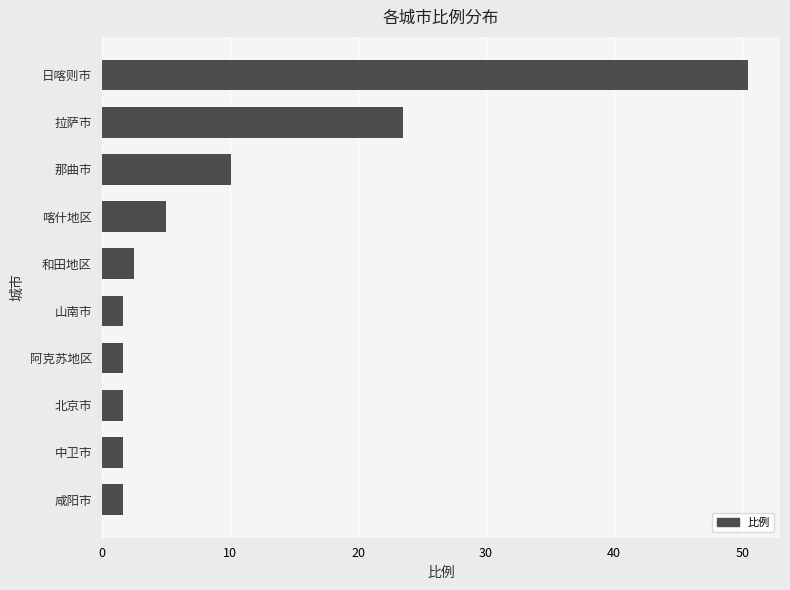

What is the difference between the maximum and second lowest values?

48.7